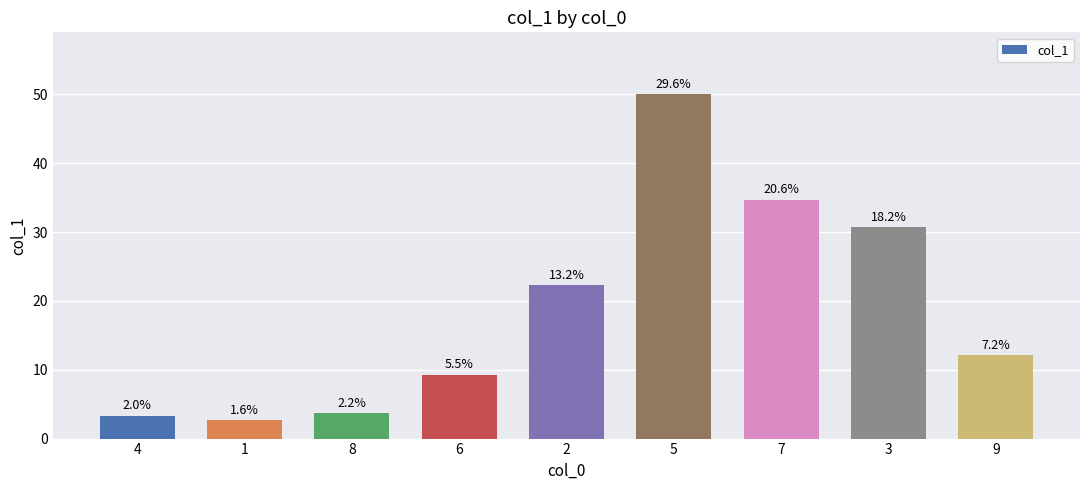

Are the bars horizontal?

No